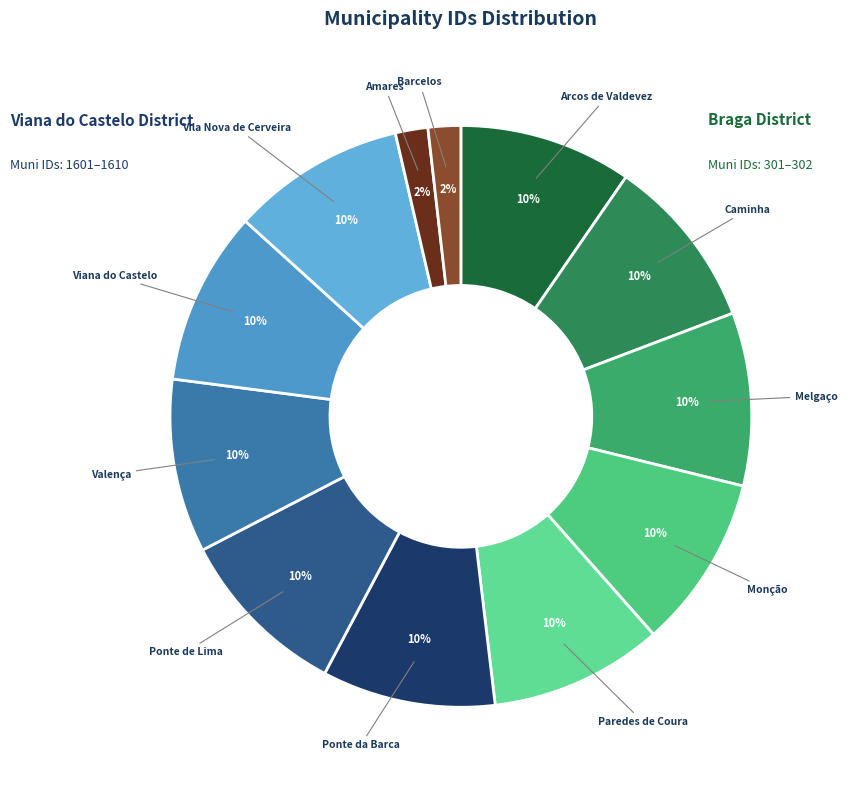

Is it true that Arcos de Valdevez is 10% of the pie?

True